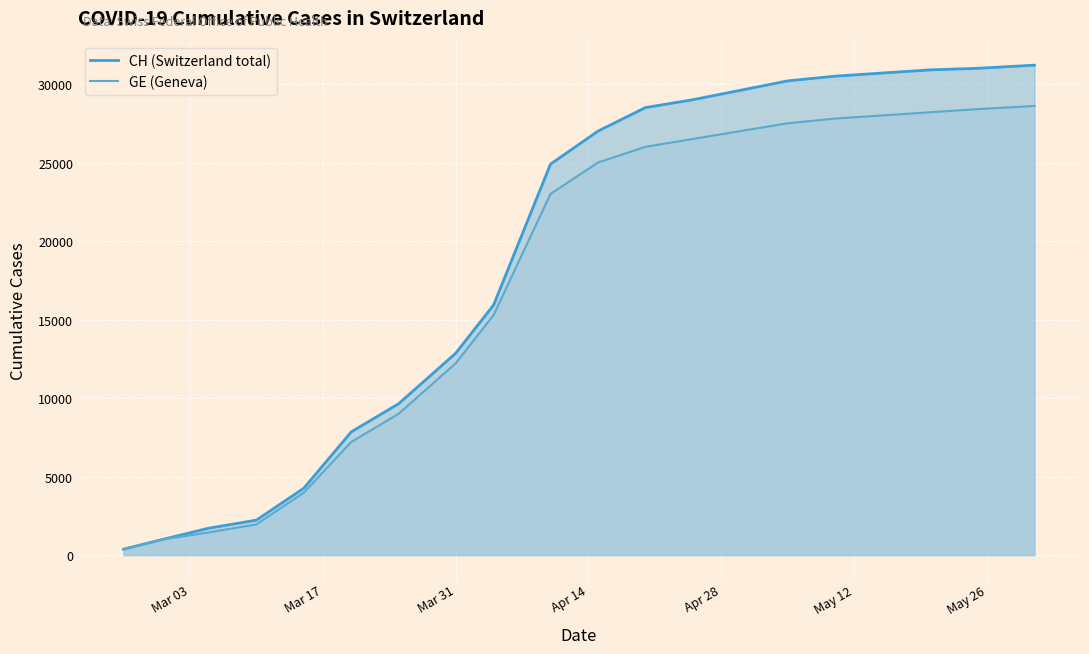

What are all the series names shown in the legend?

CH (Switzerland total), GE (Geneva)